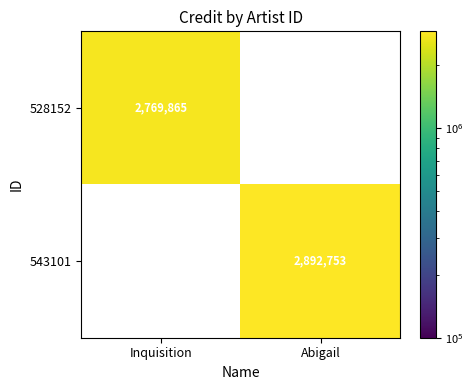

The 543101 series shows 805757 at Abigail. True or false?

False